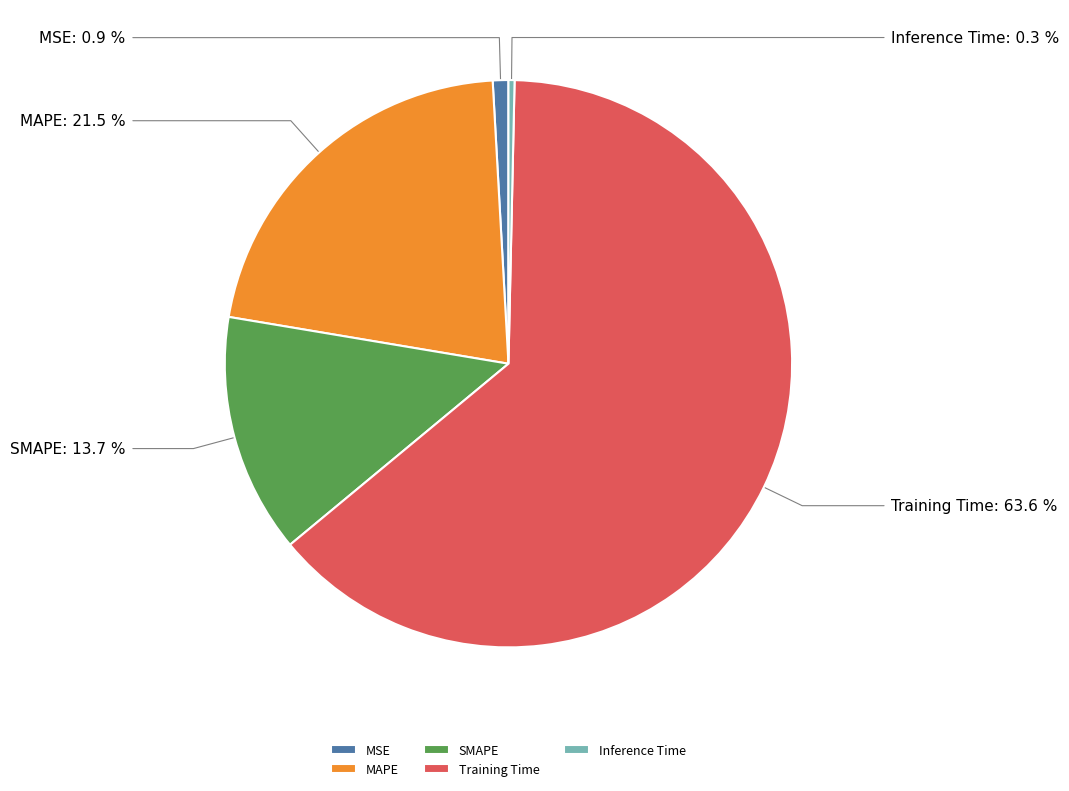

Between SMAPE and MSE, which is larger?

SMAPE